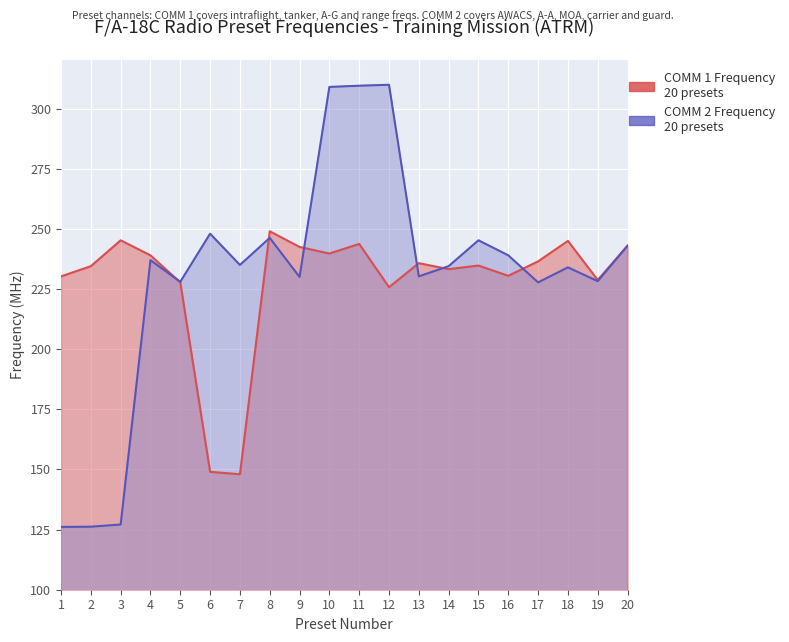

How many values in the COMM 2 Frequency series are below 235?

10